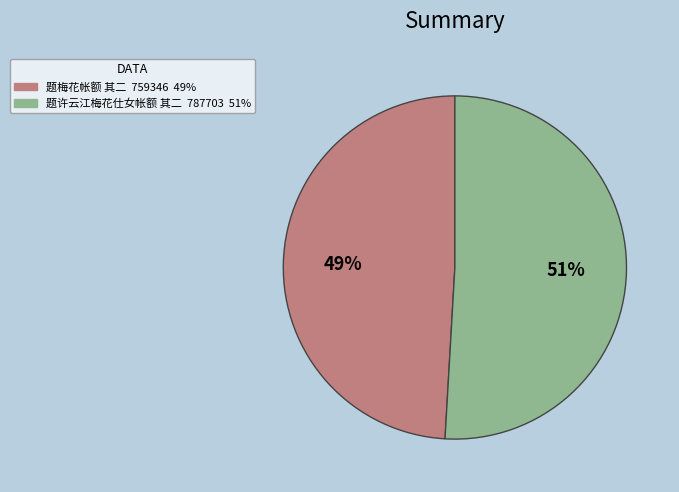

Is 题许云江梅花仕女帐额 其二 the majority of the pie?

Yes